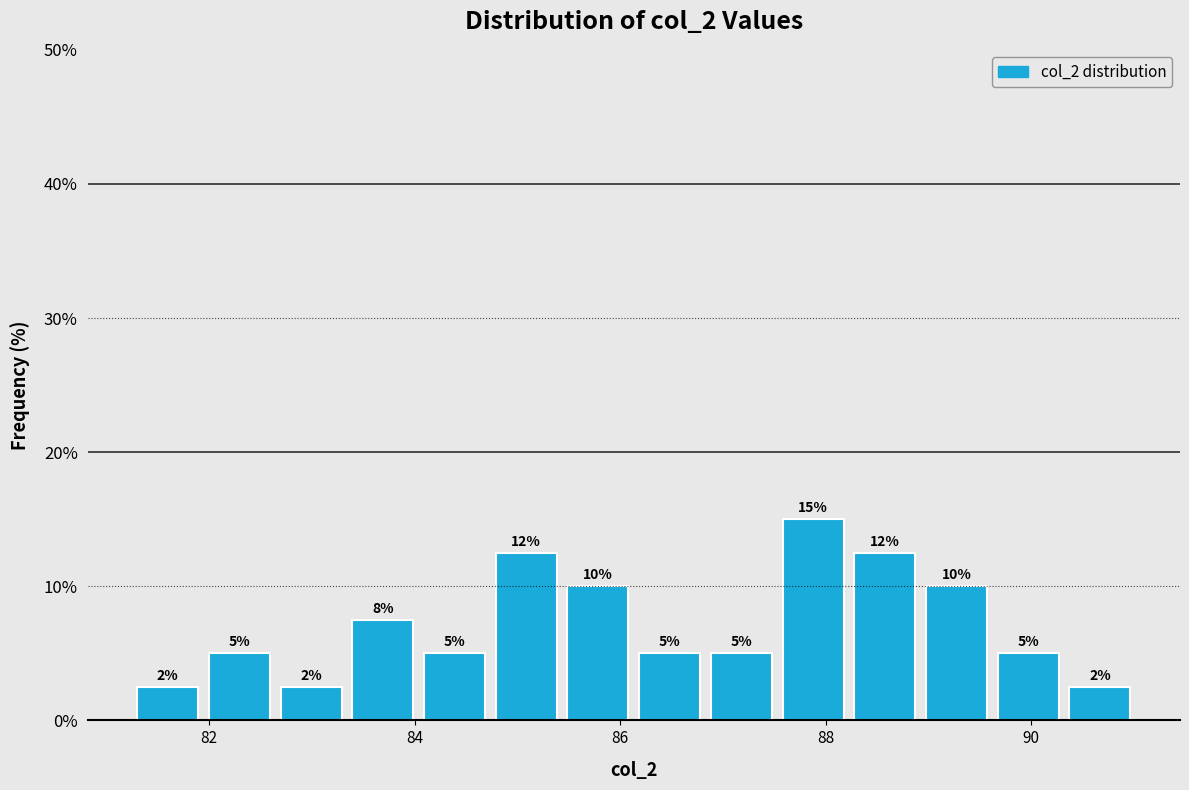

Around what value on the x-axis is the tallest bar? Give the approximate position of its centre, as read against the axis.

87.8